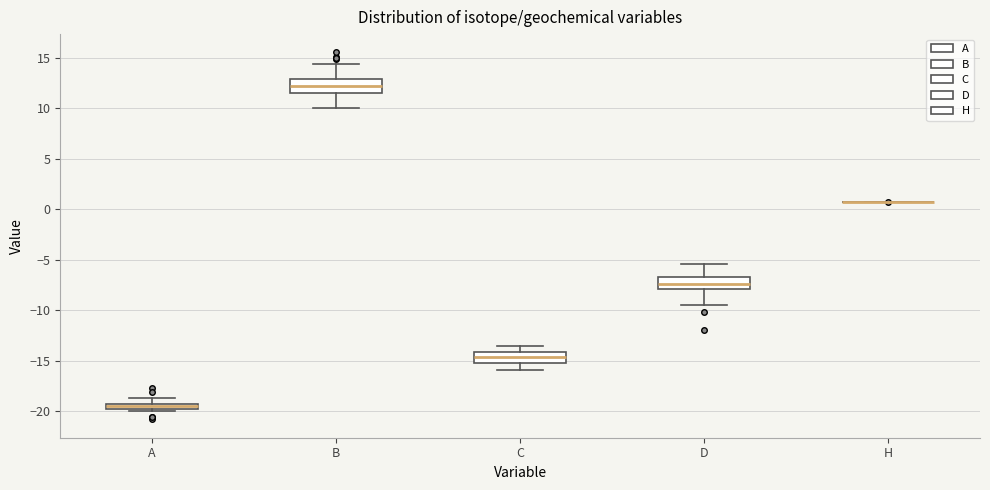

Where is the upper edge of the box for D on the y-axis? The values are not printed on the chart, so give them approximately, as read against the axis.

-7.0